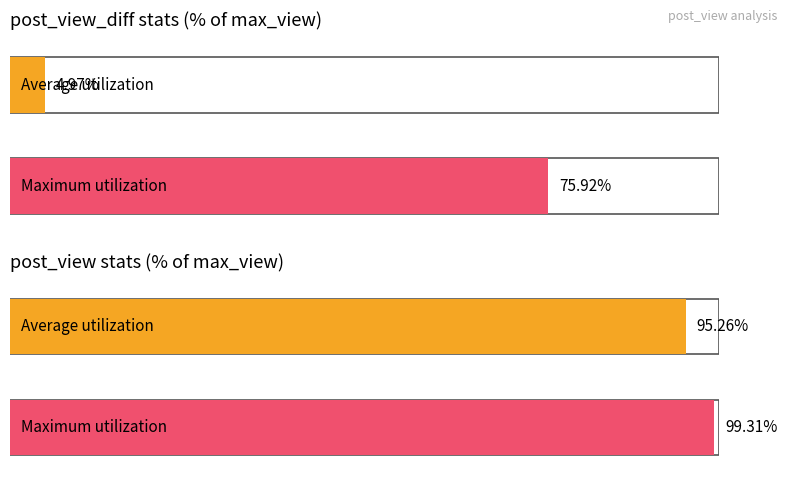

List the series in order of their peak value, highest first.

Maximum utilization, Average utilization